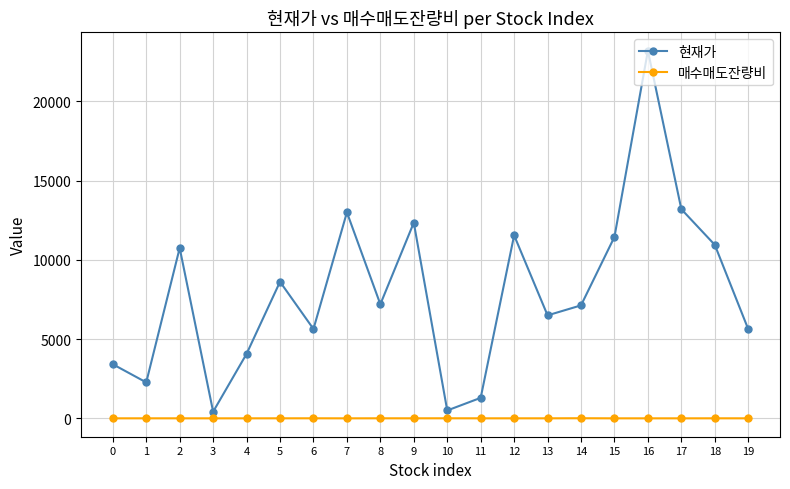

Which series changed the most between 15 and 16?

현재가